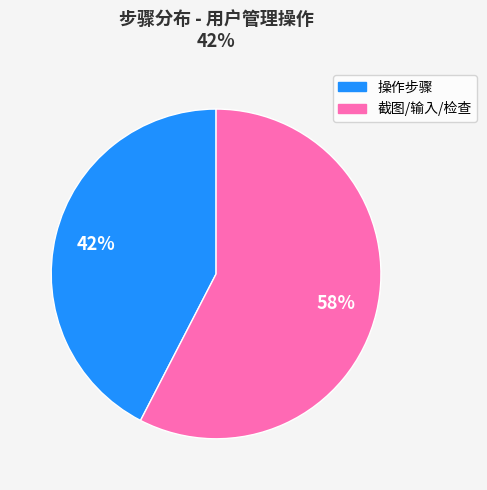

Is there a majority slice in this chart?

Yes